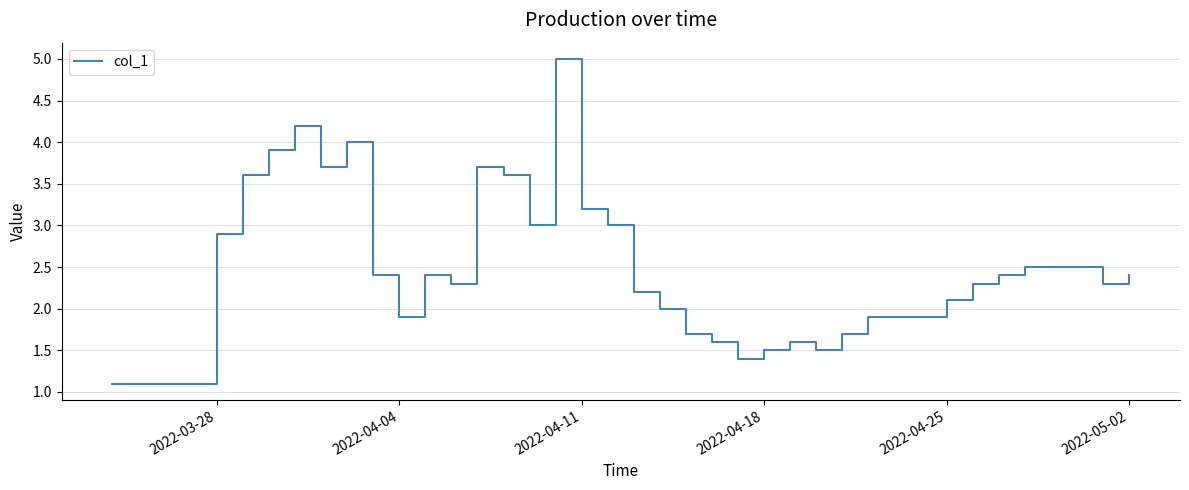

What is the maximum value shown in the chart?

5.0